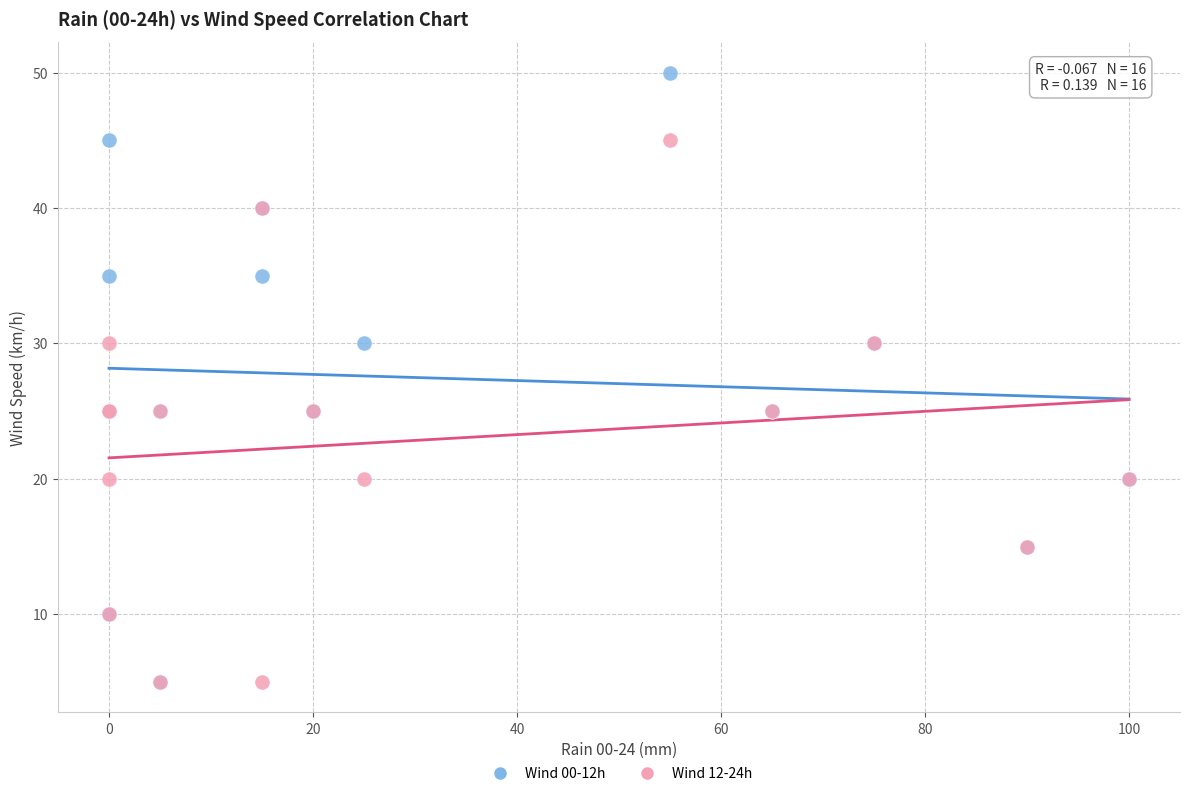

Which series reaches the maximum Y coordinate?

Wind 00-12h